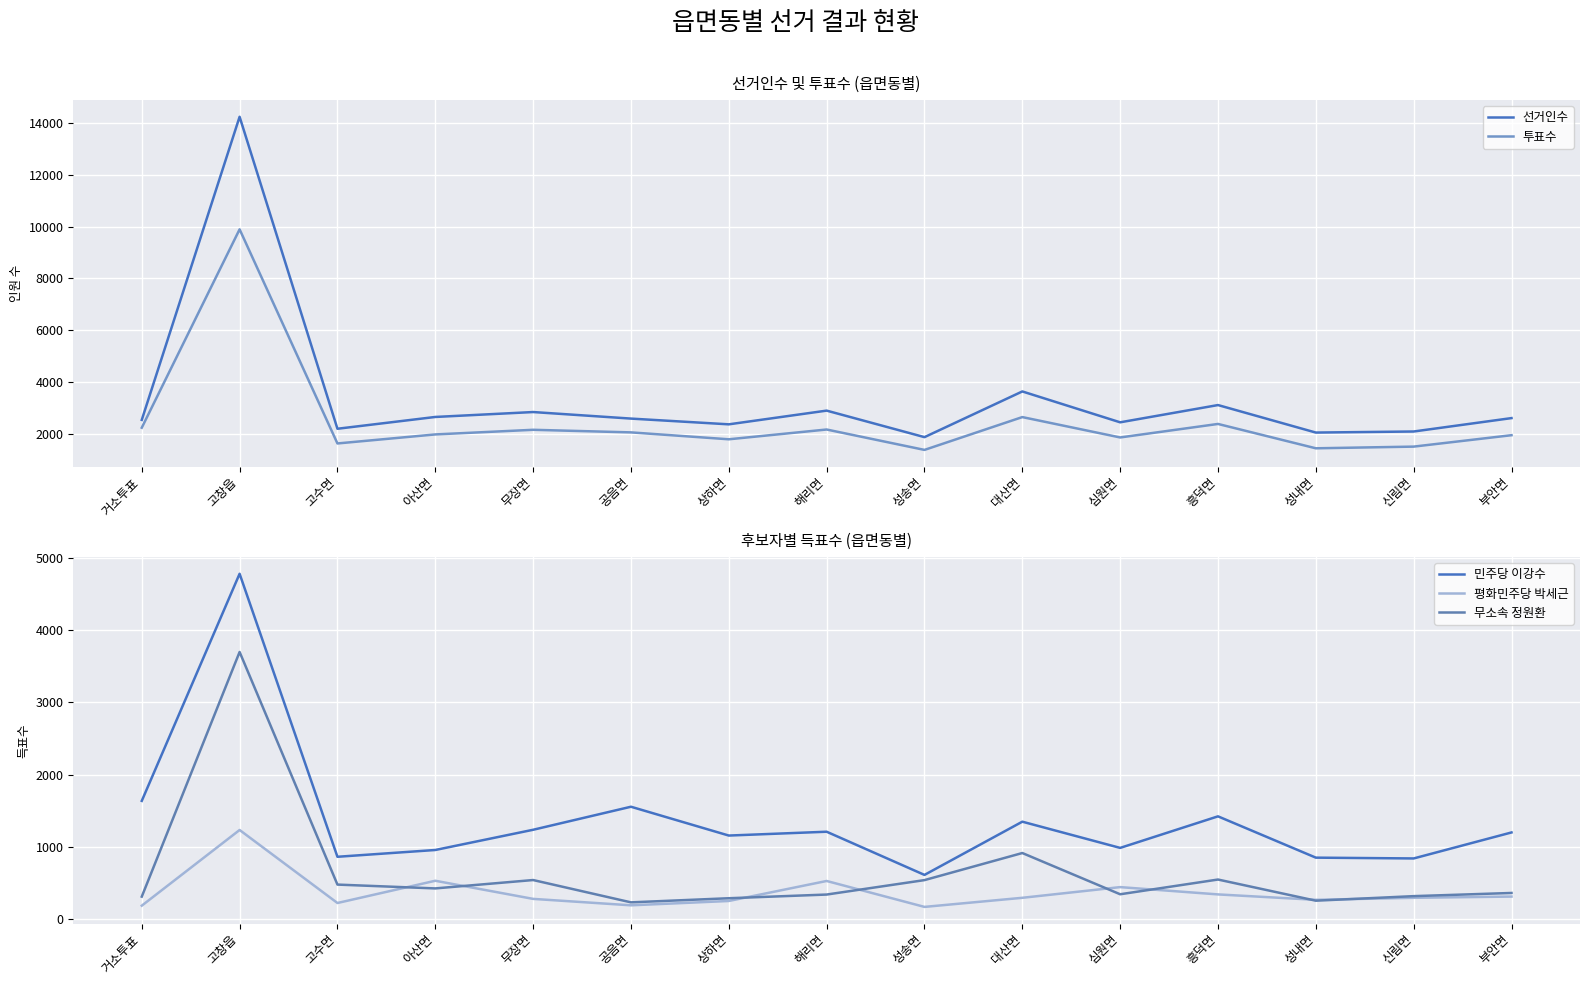

What is the average value of the 투표수 series?

2462